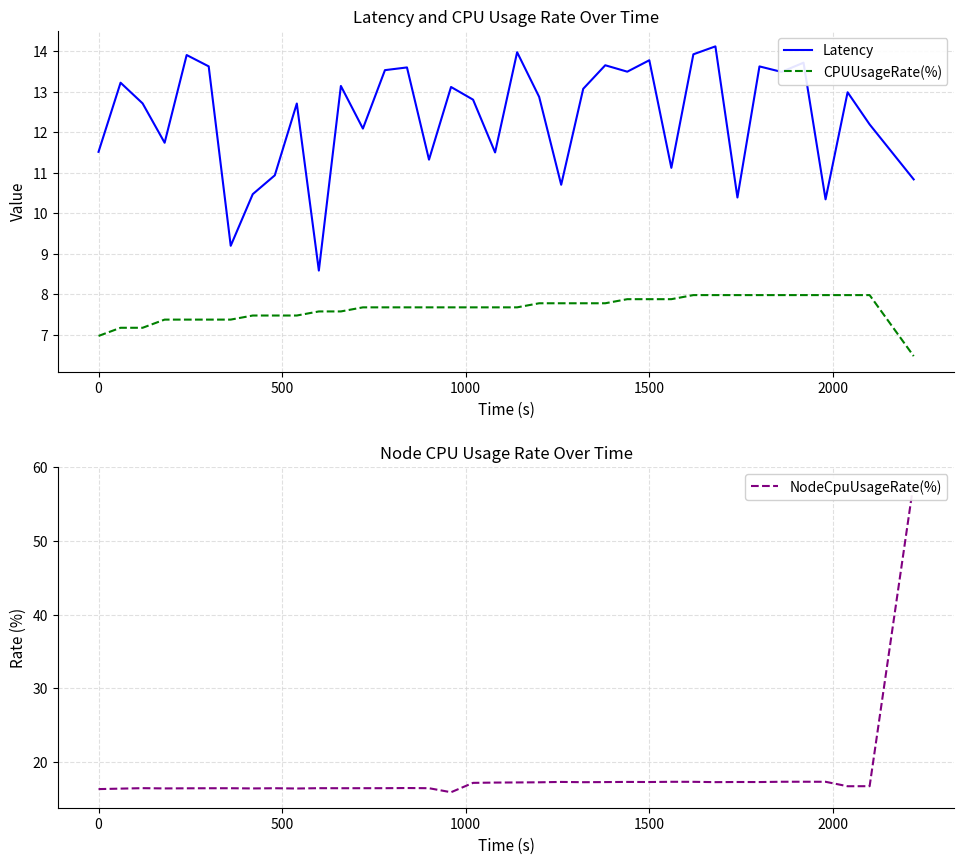

Does the chart have visible grid lines?

Yes